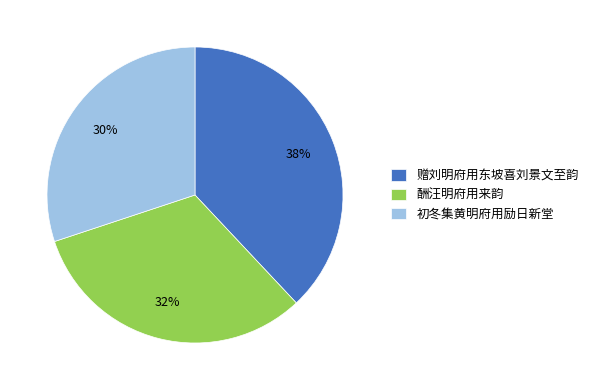

Is 酬汪明府用来韵 the majority of the pie?

No